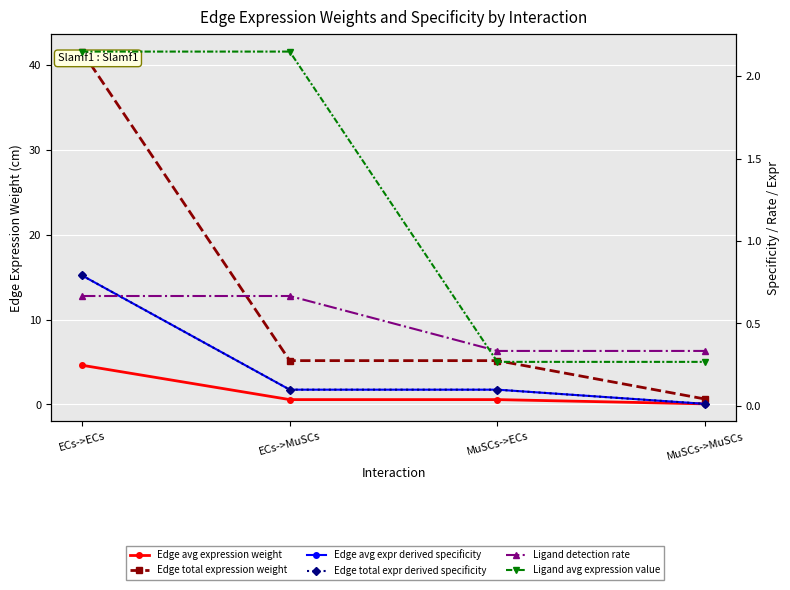

Between which two adjacent categories do Edge total expr derived specificity and Ligand detection rate first intersect?

ECs->ECs and ECs->MuSCs